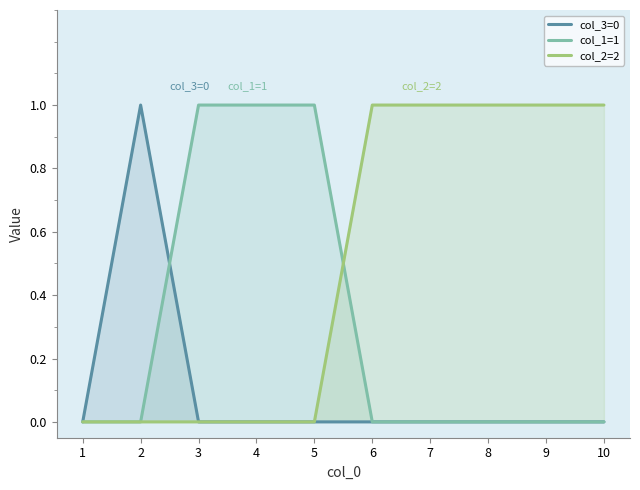

Reading left to right, list all the values displayed in this chart.

col_3=0: 1=0	2=1	3=0	4=0	5=0	6=0	7=0	8=0	9=0	10=0
col_1=1: 1=0	2=0	3=1	4=1	5=1	6=0	7=0	8=0	9=0	10=0
col_2=2: 1=0	2=0	3=0	4=0	5=0	6=1	7=1	8=1	9=1	10=1